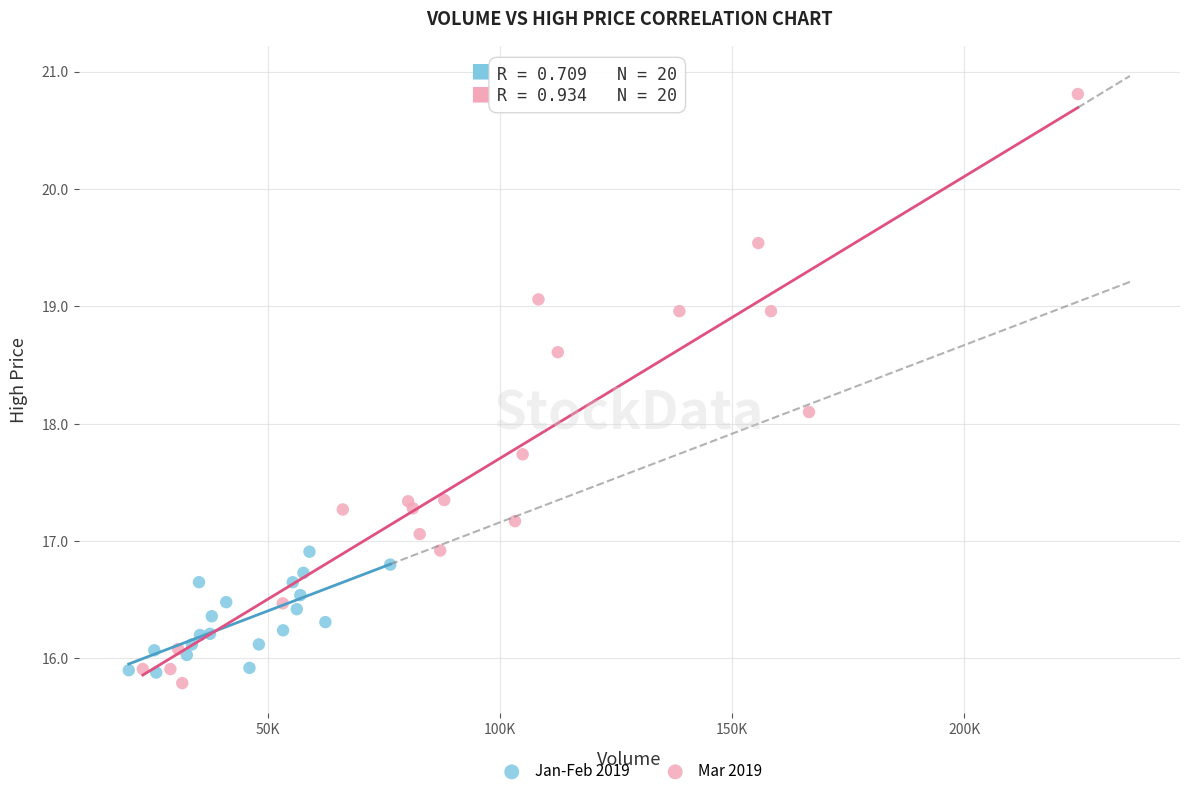

Which series has the widest spread of Y values?

Mar 2019